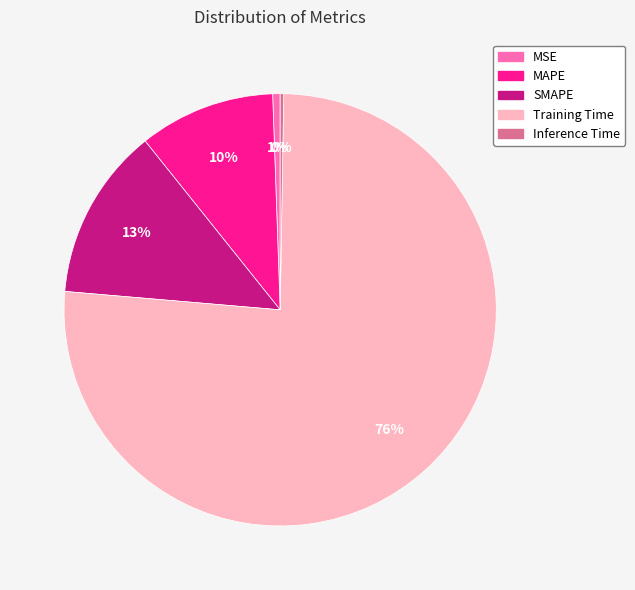

Is it true that SMAPE is 13% of the pie?

True